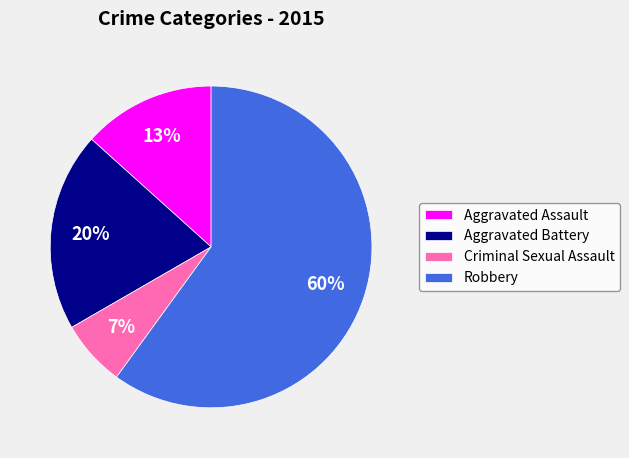

What is the smallest slice in the pie chart?

Criminal Sexual Assault